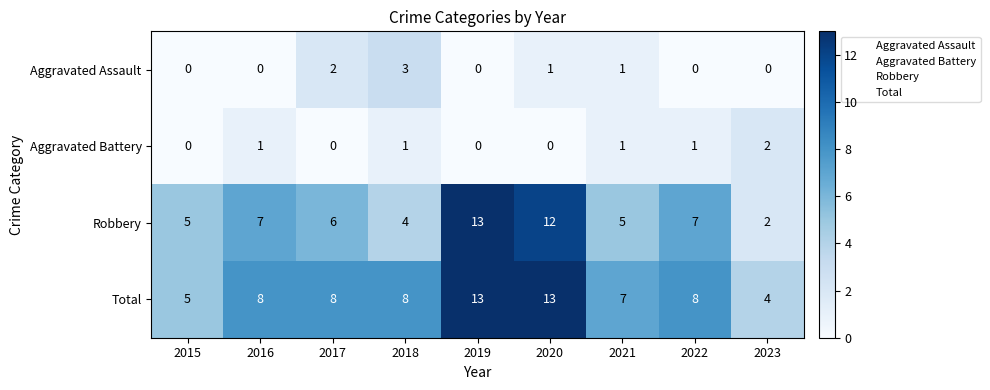

At which label does Aggravated Battery reach its peak?

2023